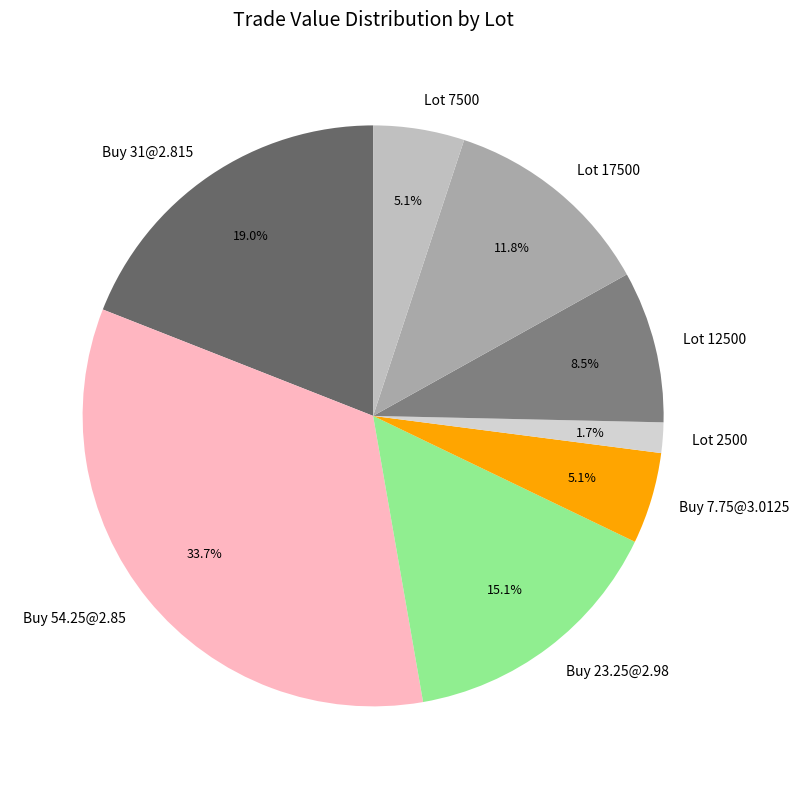

Approximately how many times larger is the value at Buy 7.75@3.0125 compared to Buy 23.25@2.98?

0.3